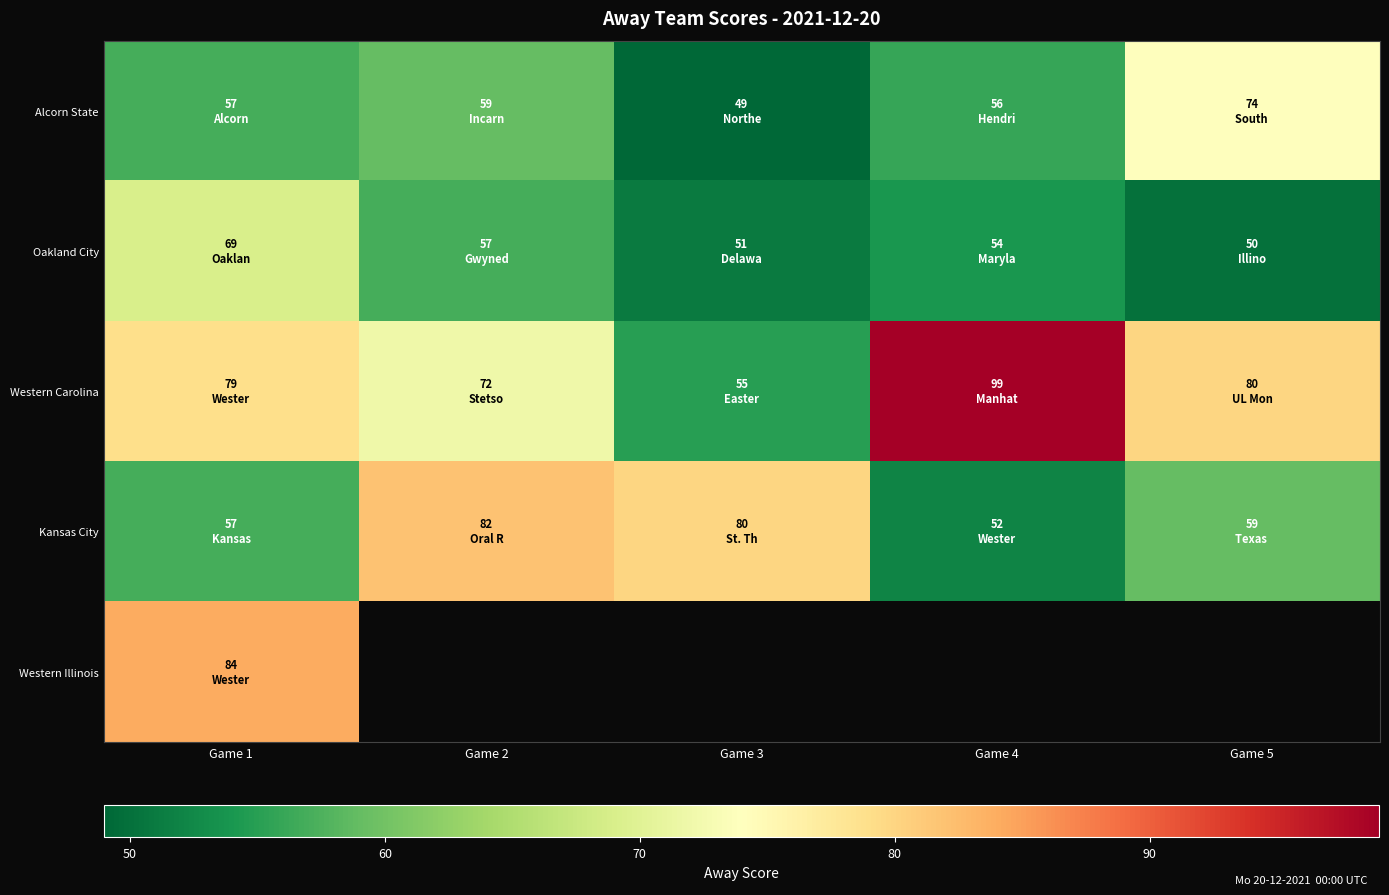

List the labels in order of Kansas City value, largest first.

Game 2, Game 3, Game 5, Game 1, Game 4